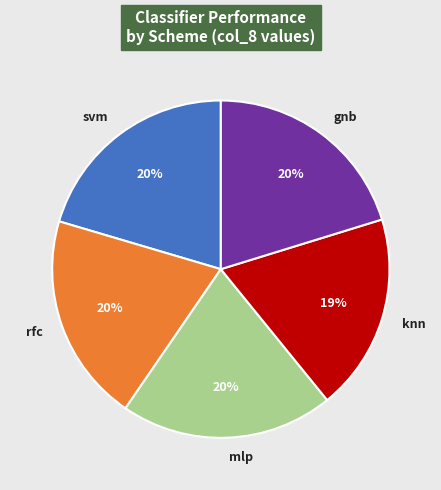

True or false: knn accounts for 14% of the total.

False